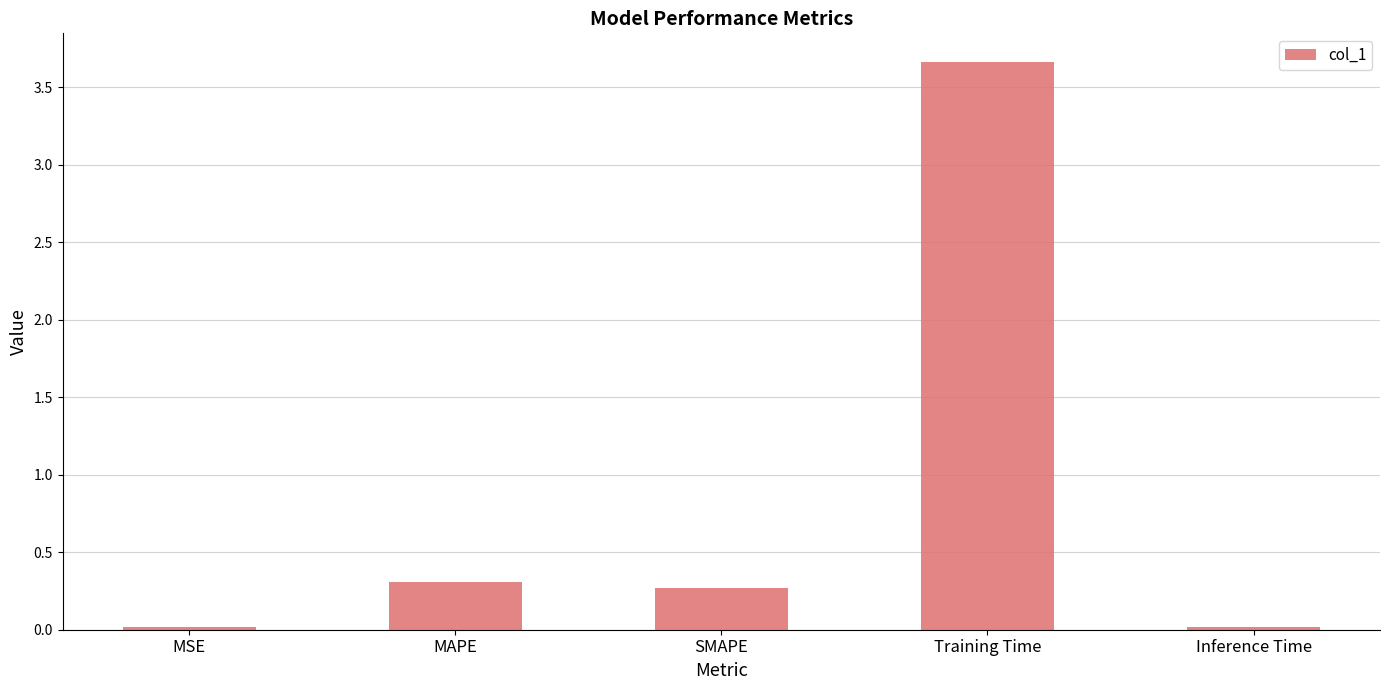

Where is the data nearest to the value 1?

MAPE